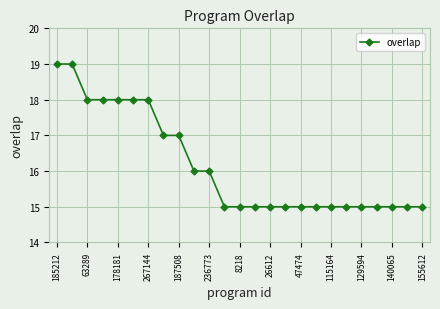

What is the average value?

16